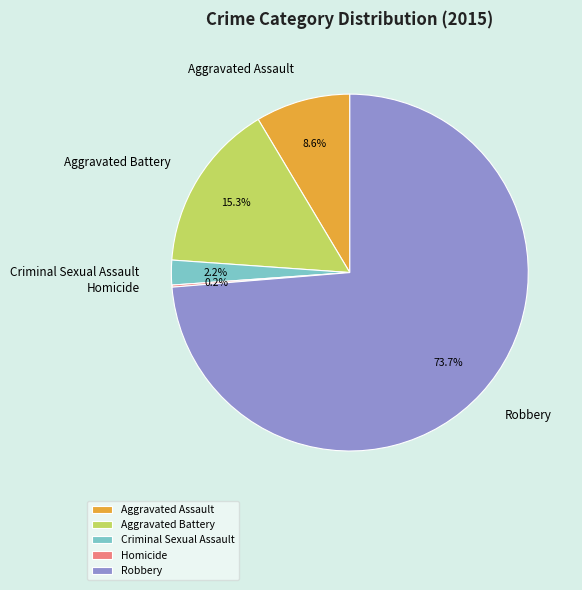

Which has a higher value, Aggravated Battery or Robbery?

Robbery